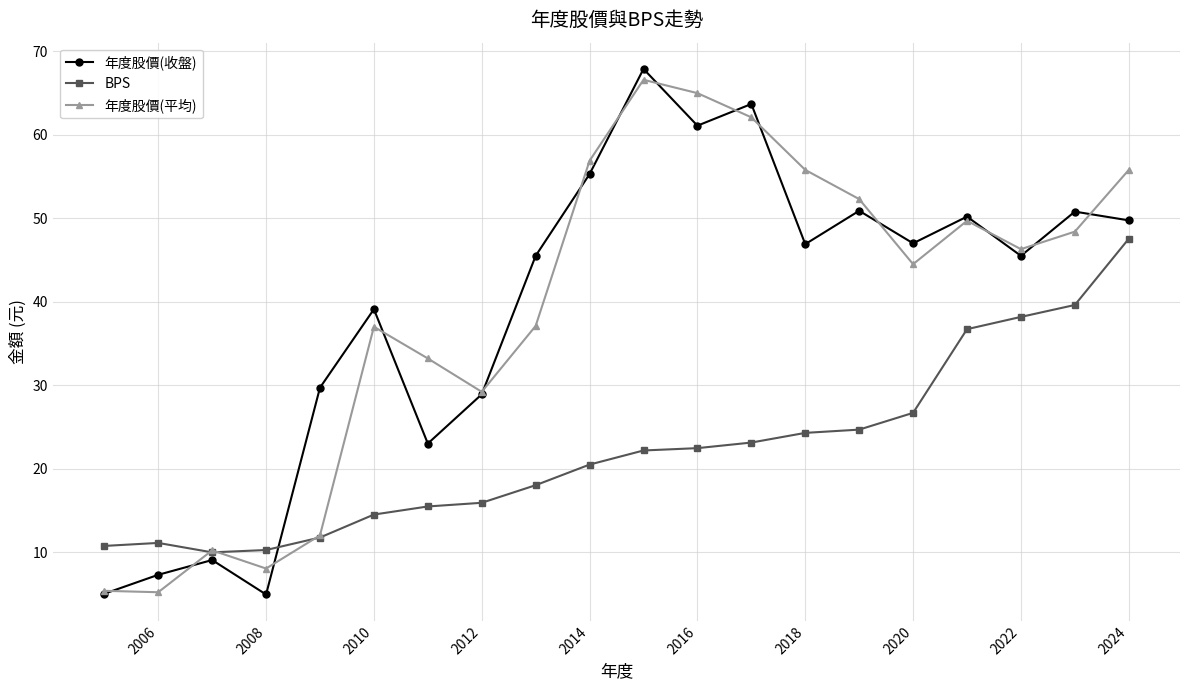

True or false: BPS has more than 1 points higher than both neighbors.

False